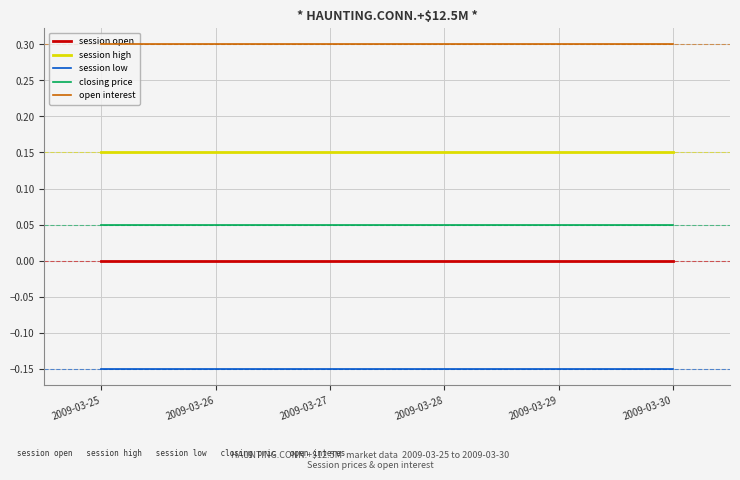

True or false: closing price and session open cross at least once.

False